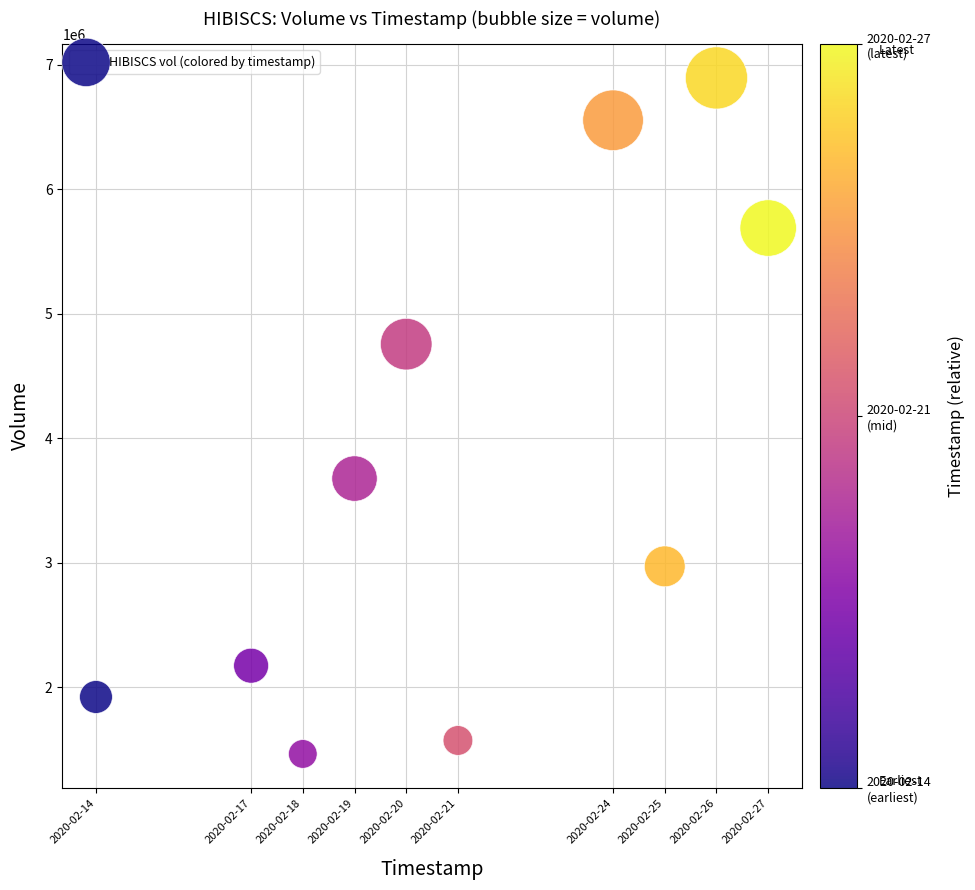

What Y value in the scatter plot is closest to 4180000?

3677200